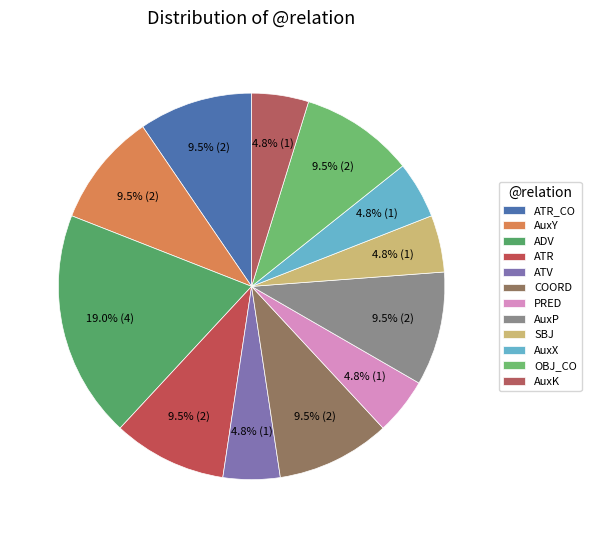

Which has a higher value, ATV or AuxP?

AuxP